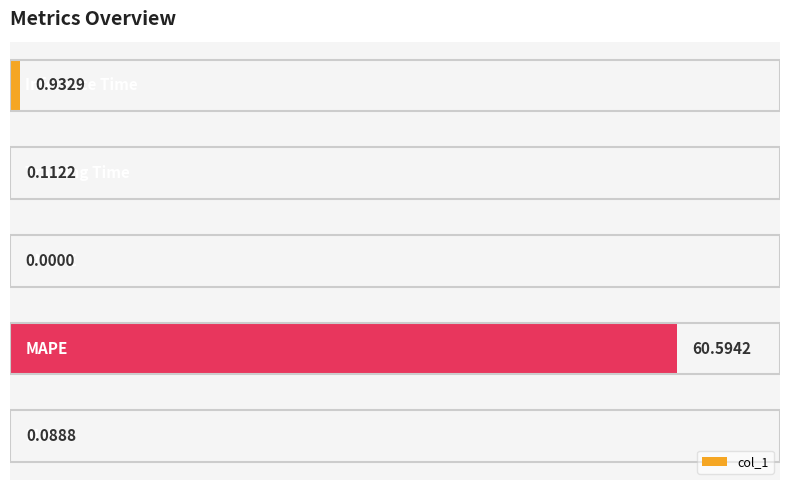

What is the sum of all values?

61.7